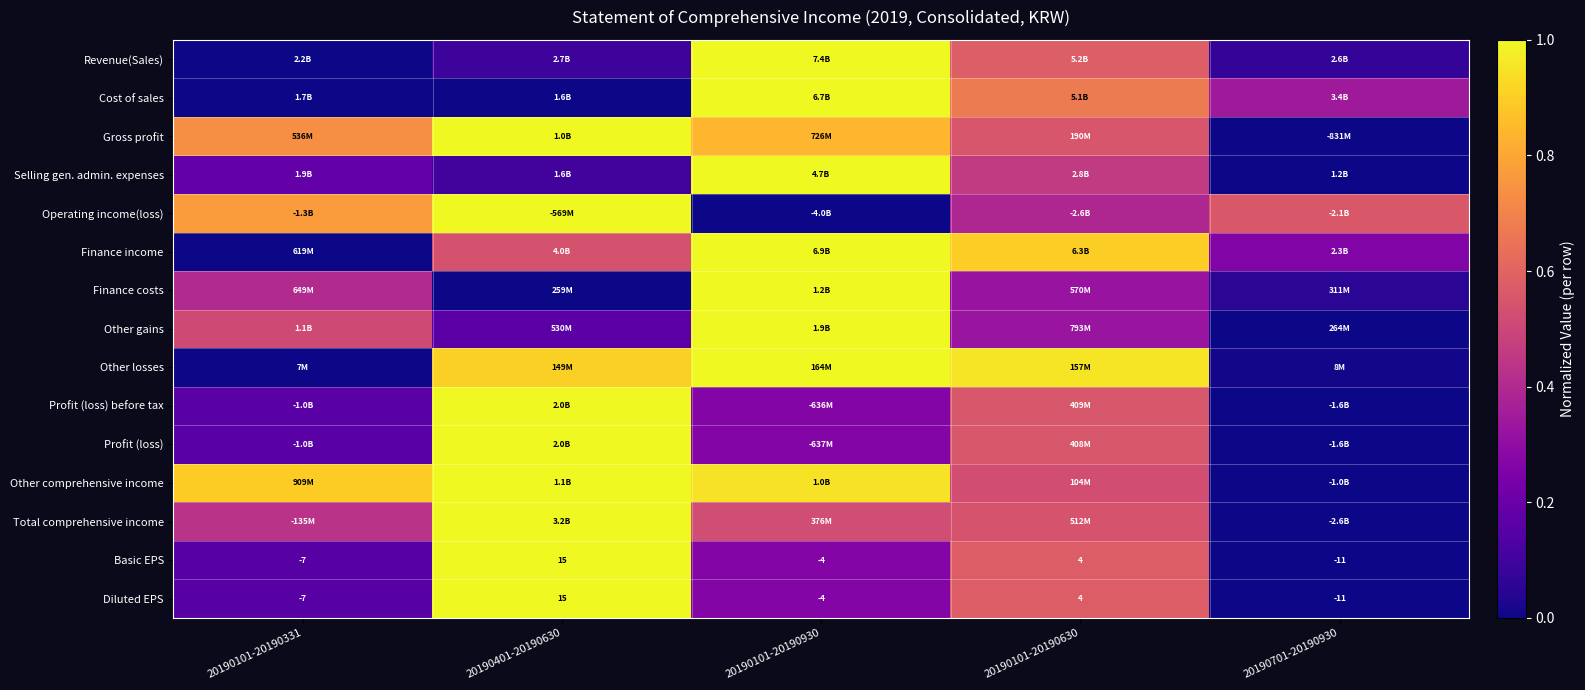

At which label does Cost of sales reach its minimum?

20190401-20190630